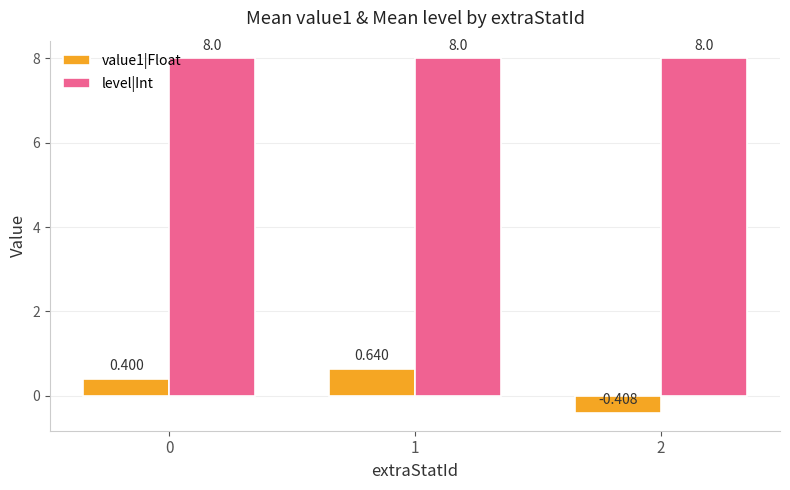

Which category has the lowest value across all series?

2